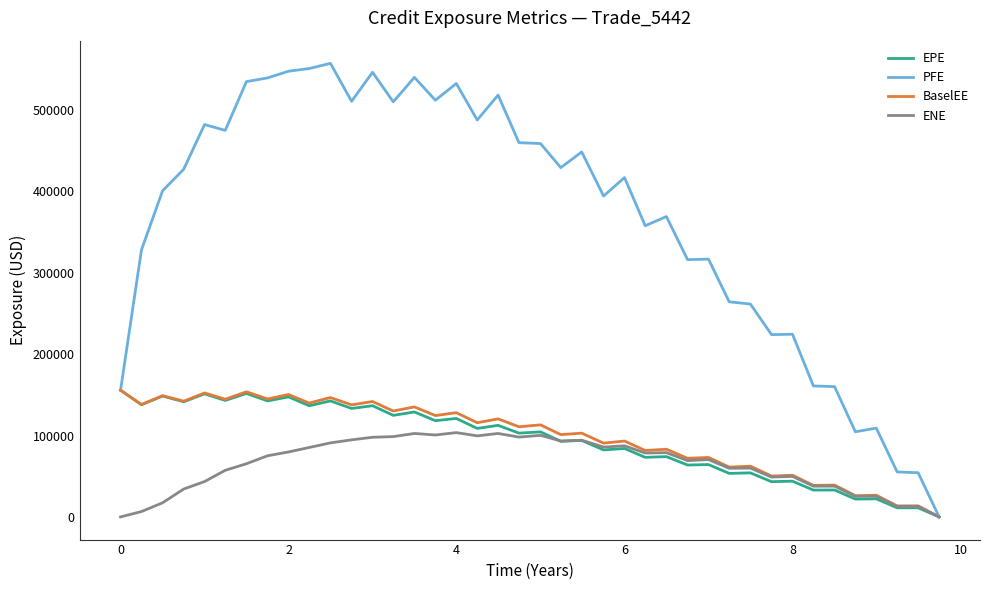

Which series has the largest range (max minus min)?

PFE